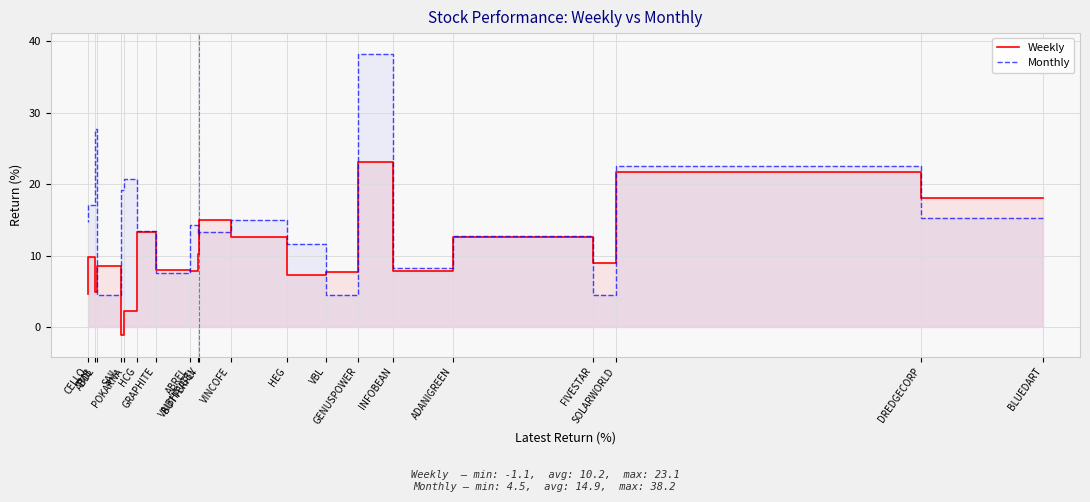

Between ADANIGREEN and VINCOFE, which series saw the biggest shift?

Weekly